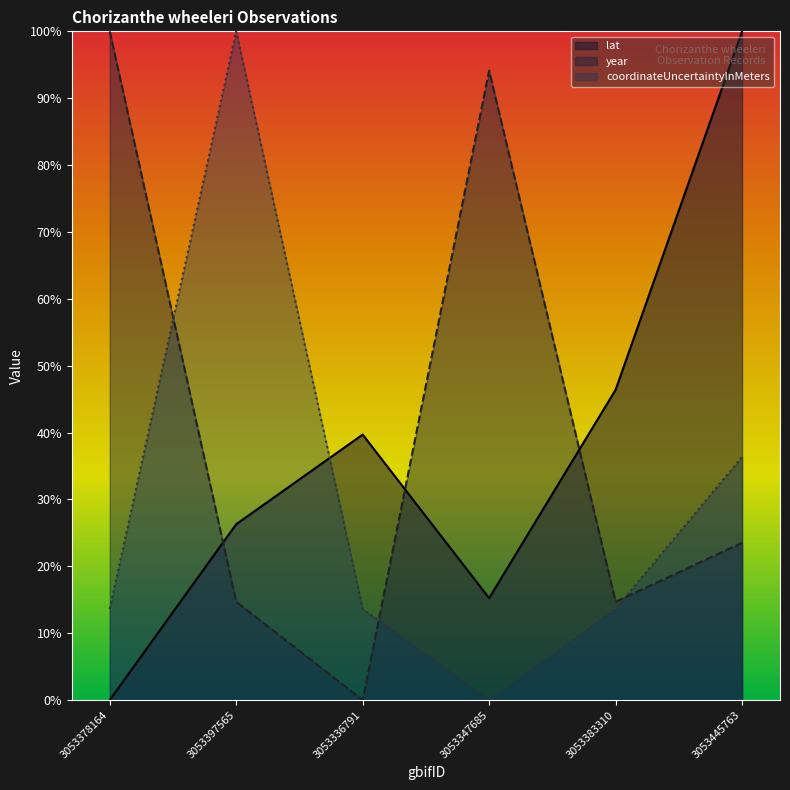

What is the difference between the year values at 3053336791 and 3053383310?

14.7